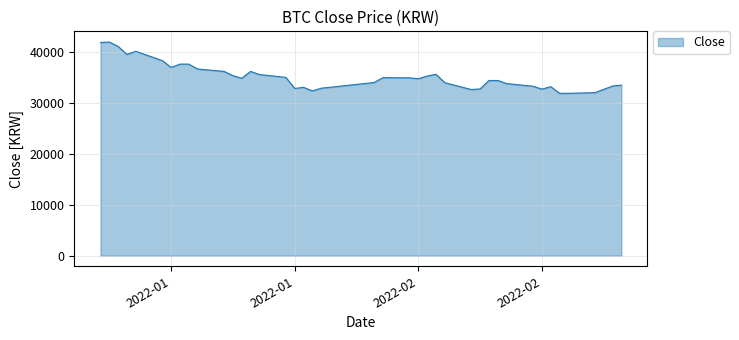

What is the difference between the maximum and minimum values?

10084